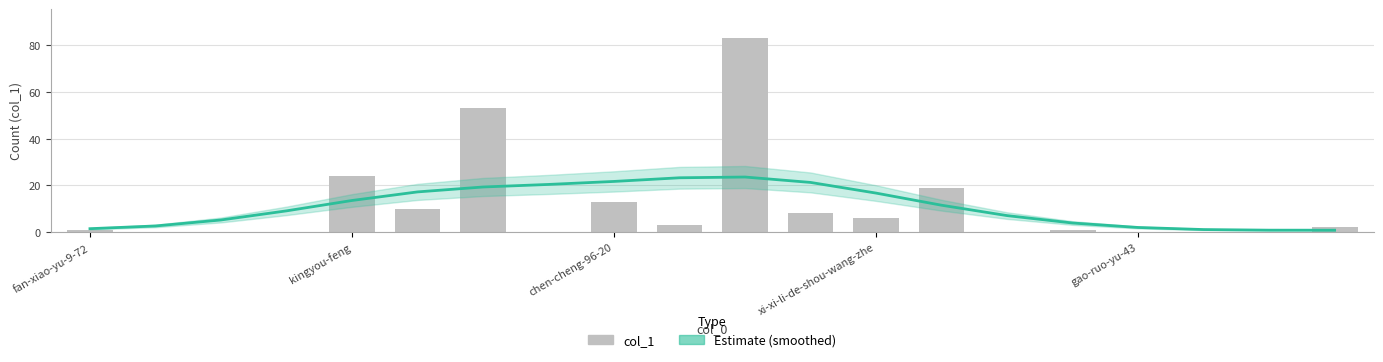

Which series has the widest spread of values?

col_1